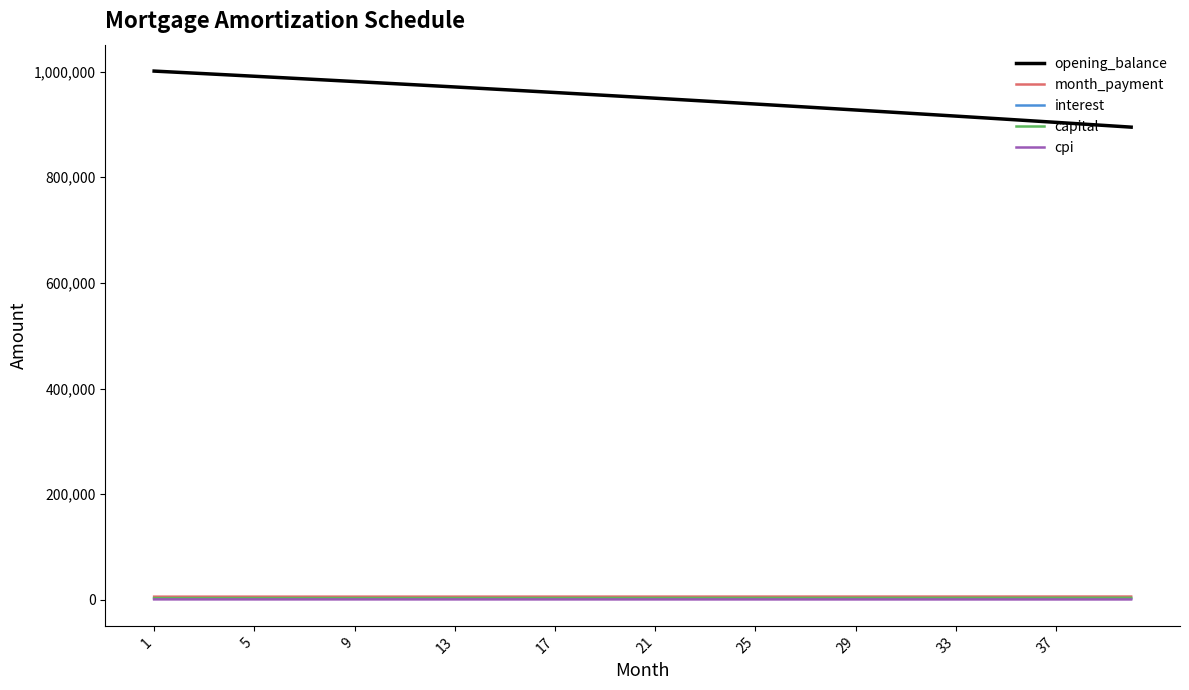

Which series has the largest total across all categories?

opening_balance